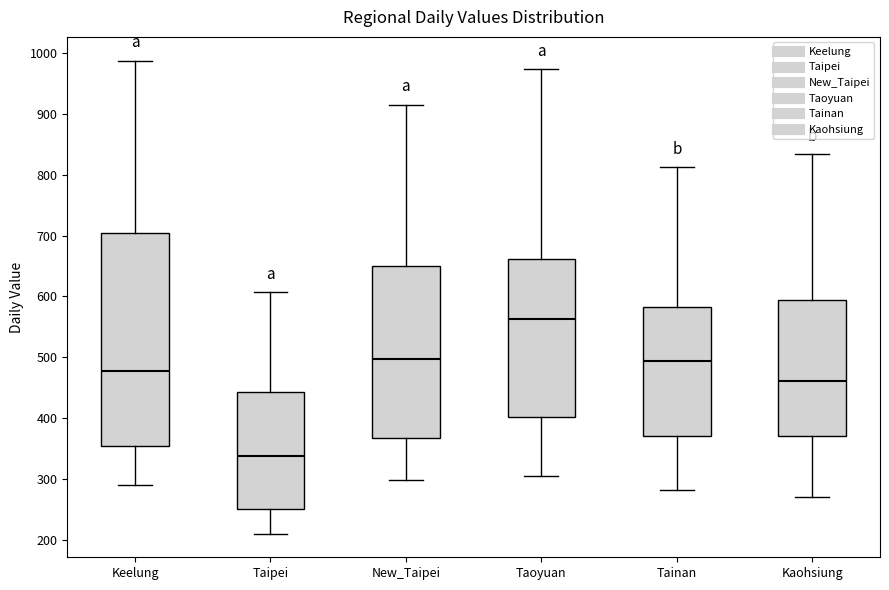

Reading left to right, transcribe this box plot: for each box, give where its median line is, the range the box spans, and where its two whiskers end, as read against the y-axis. The values are not printed on the chart, so give them approximately, as read against the axis.

Keelung: median 480, box 350 to 700, whiskers 290 to 990
Taipei: median 340, box 250 to 440, whiskers 210 to 610
New_Taipei: median 500, box 370 to 650, whiskers 300 to 920
Taoyuan: median 560, box 400 to 660, whiskers 300 to 970
Tainan: median 490, box 370 to 580, whiskers 280 to 810
Kaohsiung: median 460, box 370 to 590, whiskers 270 to 830